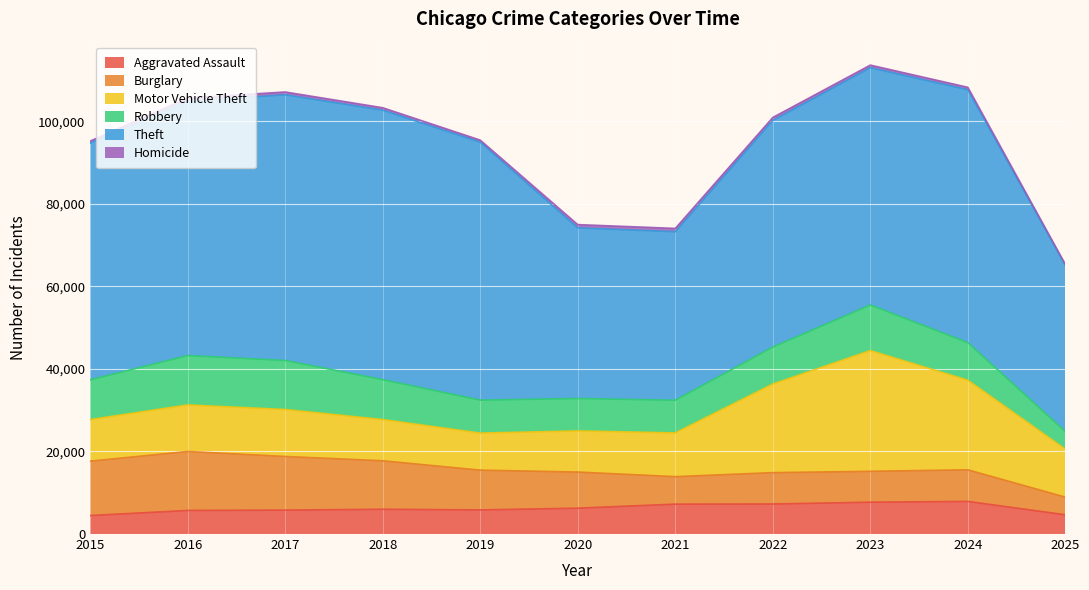

What is the value of the Robbery point at the 2nd from the left?

11960